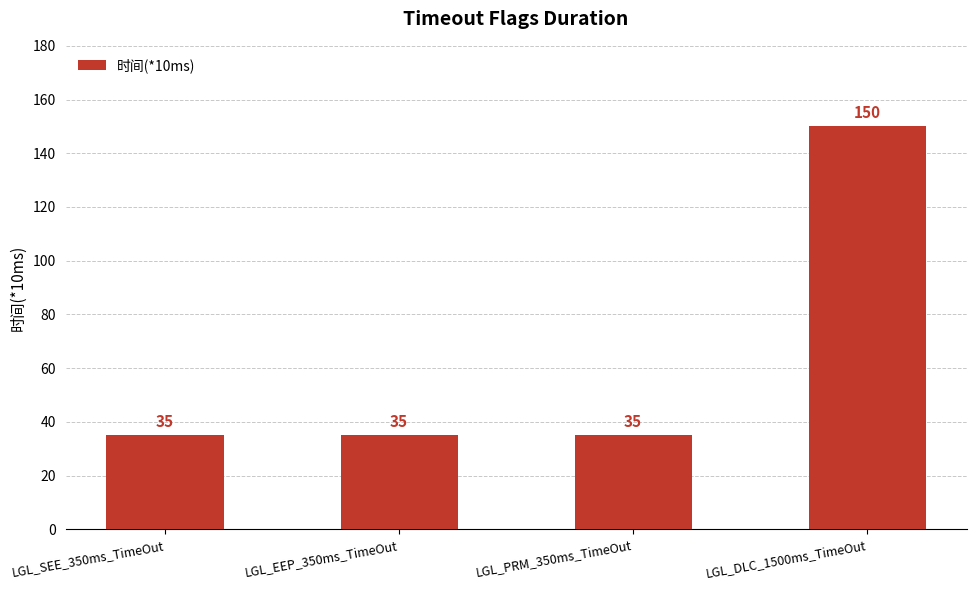

Does the chart contain stacked bars?

No